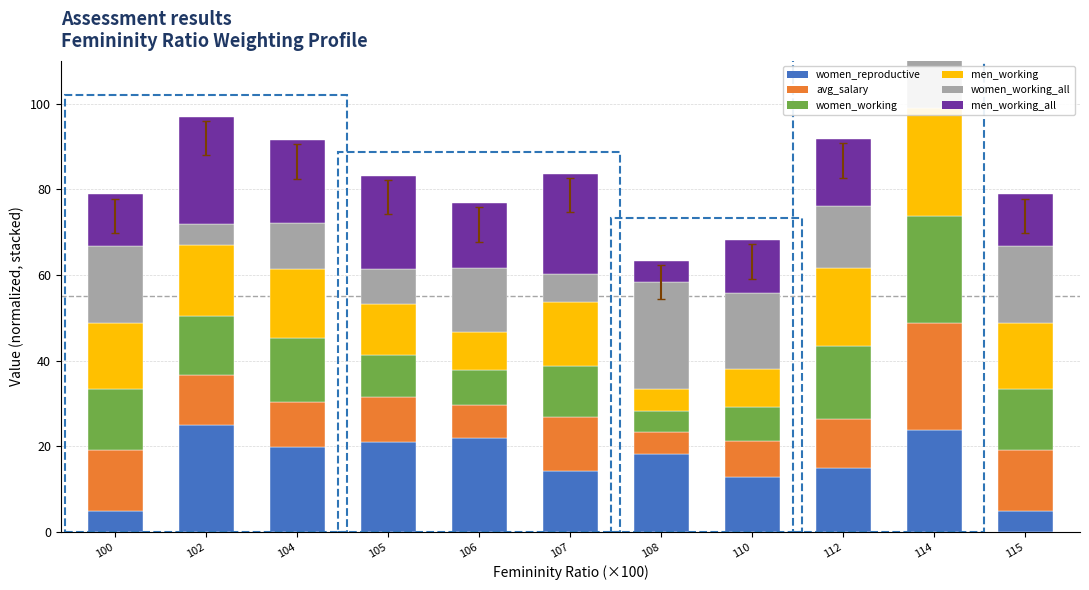

What is the value of the women_working_all bar at the 3rd from the left?

10.8